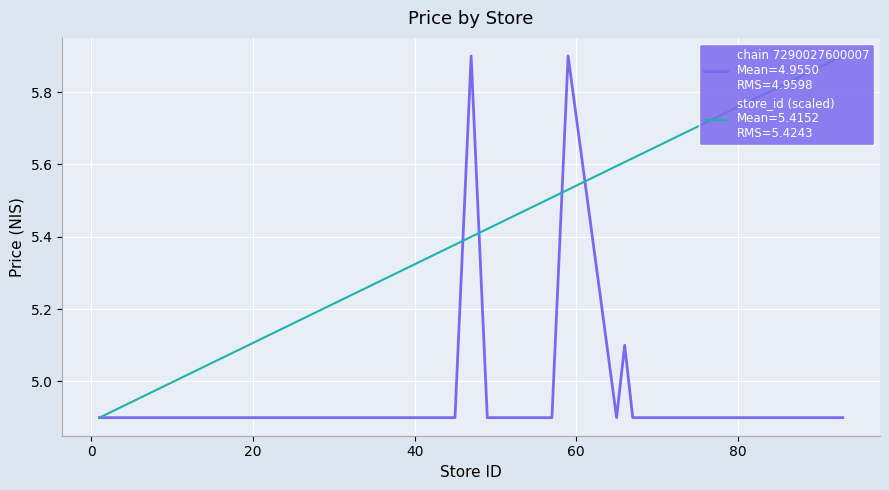

At which category does the chart reach its minimum across all series?

1